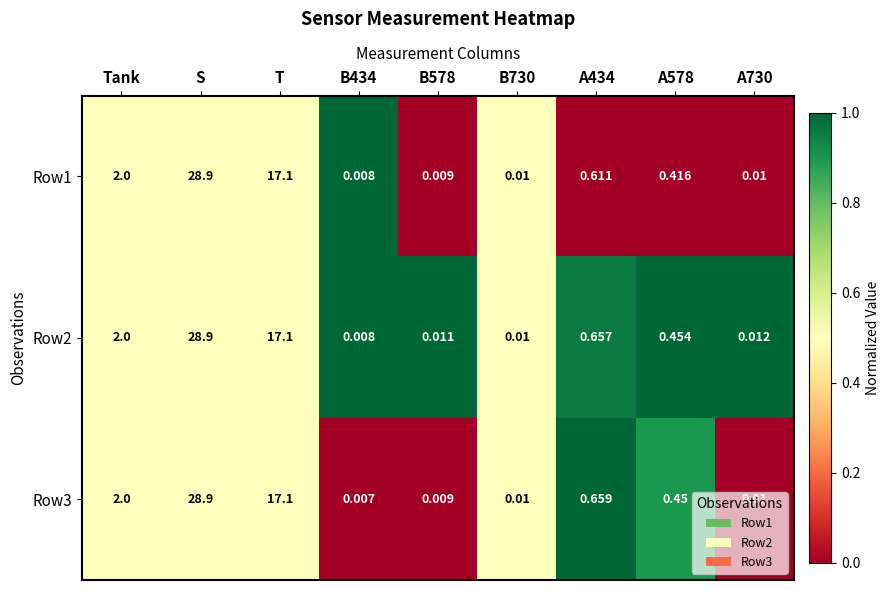

At which label is Row2 closest to 14?

T